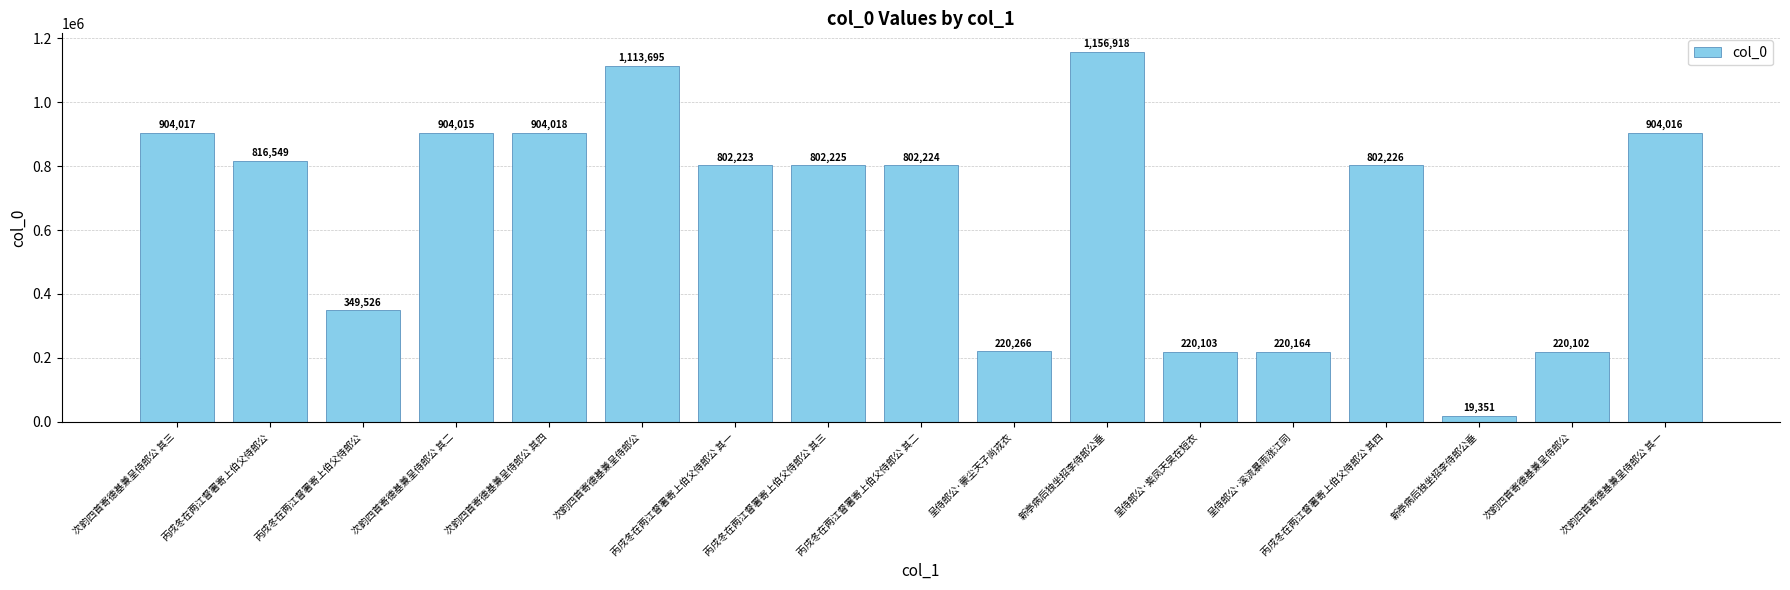

The value at 丙戌冬在两江督署寄上伯父侍郎公 其四 is 802226. True or false?

True